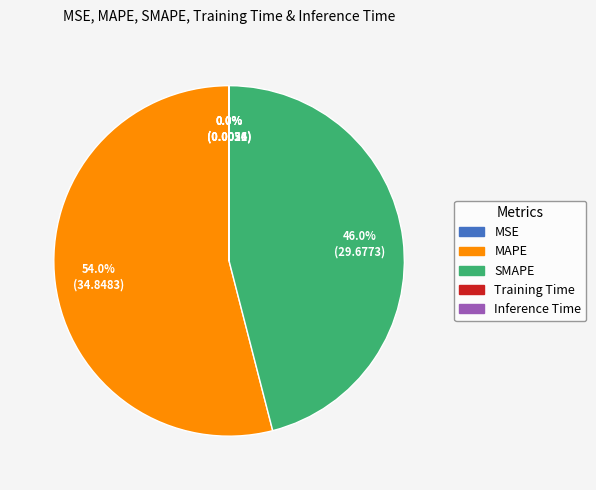

What portion of the pie excludes MAPE?

46.0%